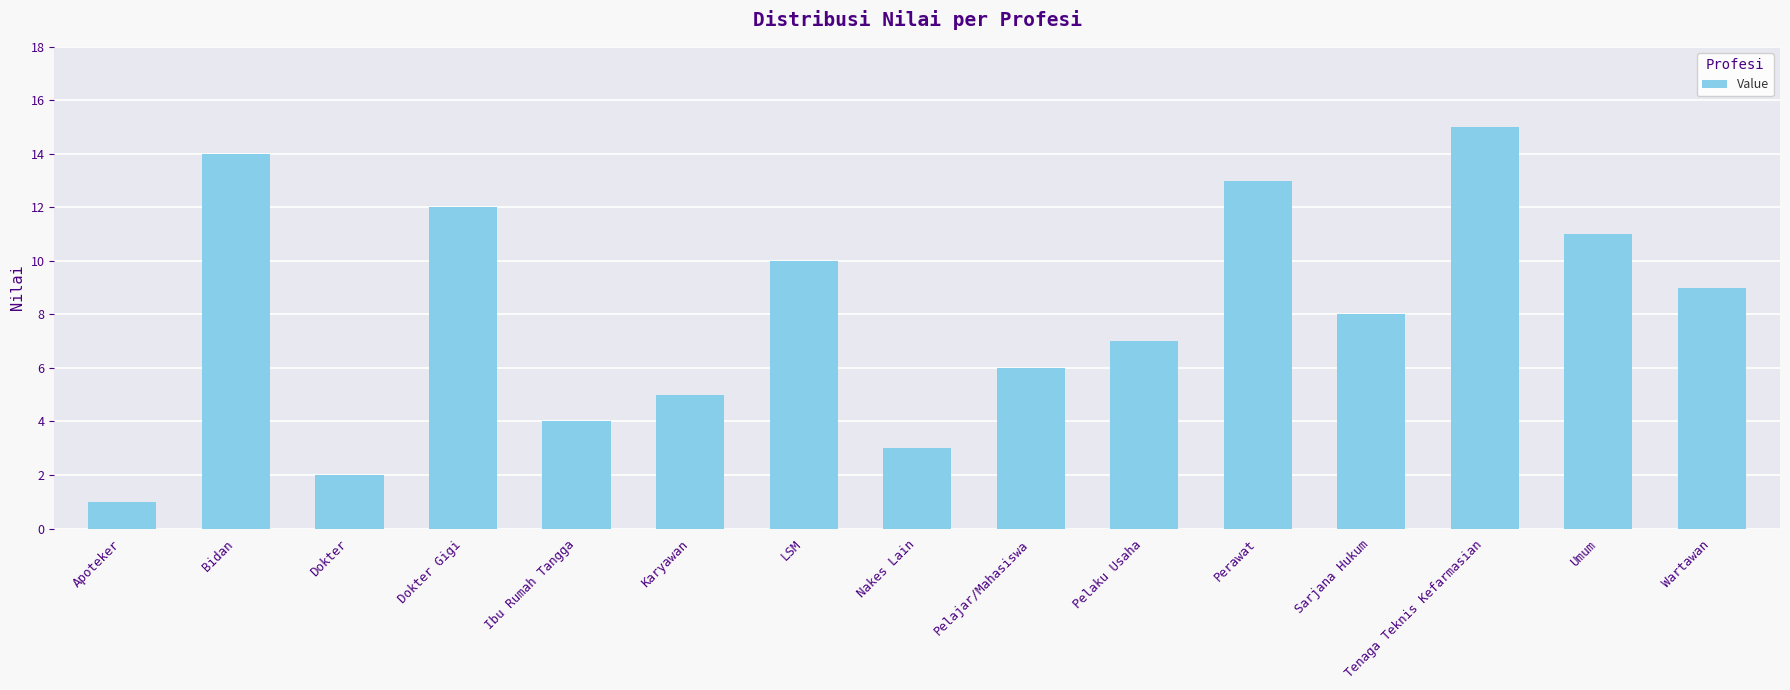

Rank the categories by value from lowest to highest.

Apoteker, Dokter, Nakes Lain, Ibu Rumah Tangga, Karyawan, Pelajar/Mahasiswa, Pelaku Usaha, Sarjana Hukum, Wartawan, LSM, Umum, Dokter Gigi, Perawat, Bidan, Tenaga Teknis Kefarmasian